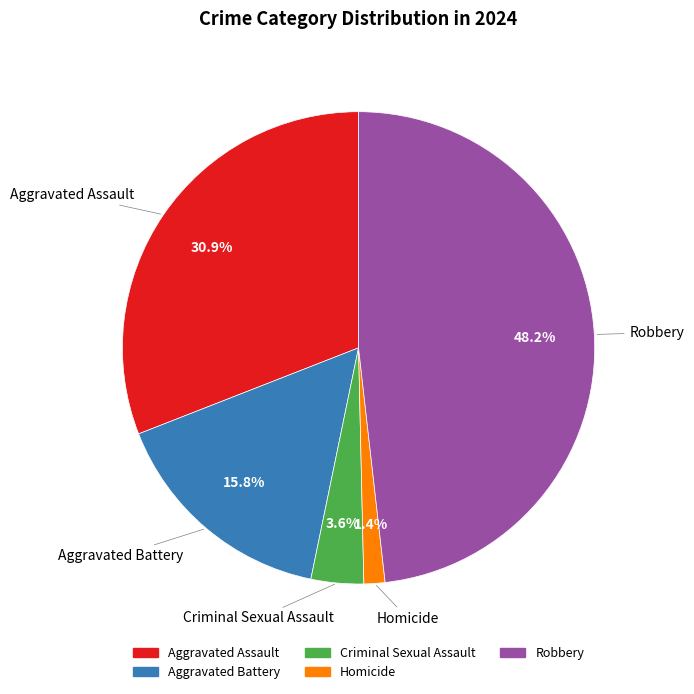

To the nearest percent, what portion does Robbery represent?

48%